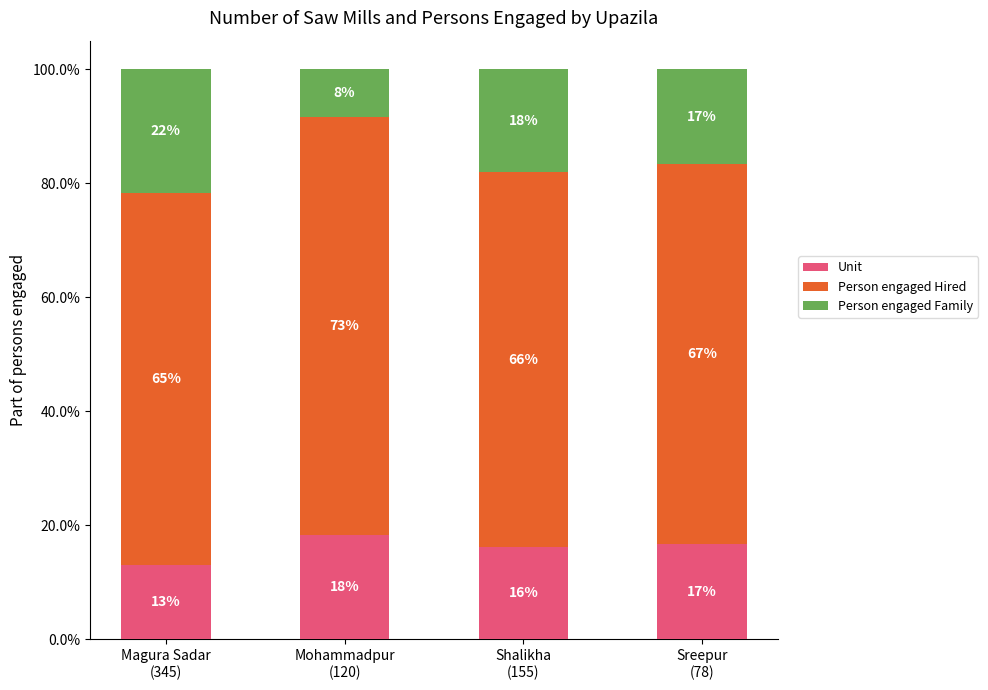

What is the minimum value for Unit?

13.0